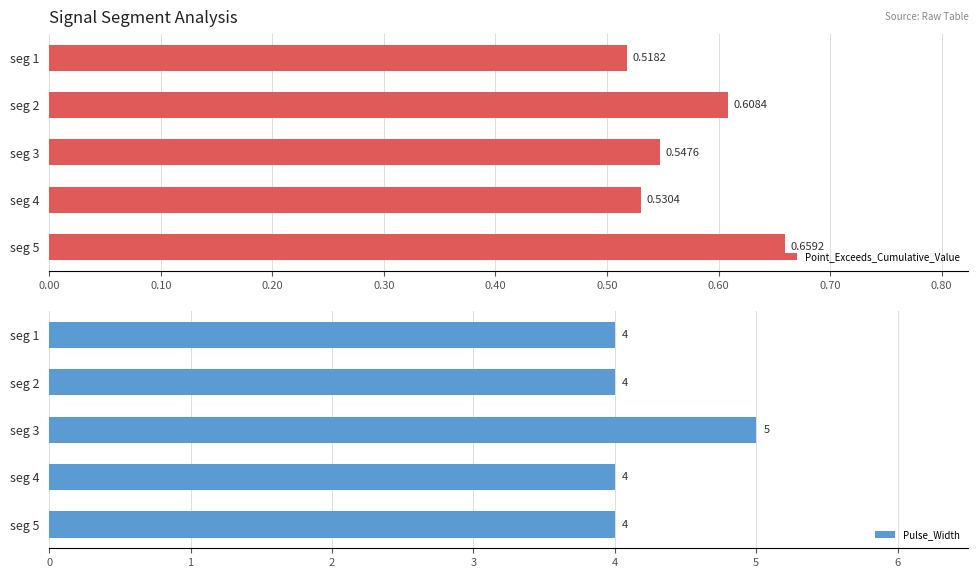

How many Point_Exceeds_Cumulative_Value values are between 0 and 1?

5